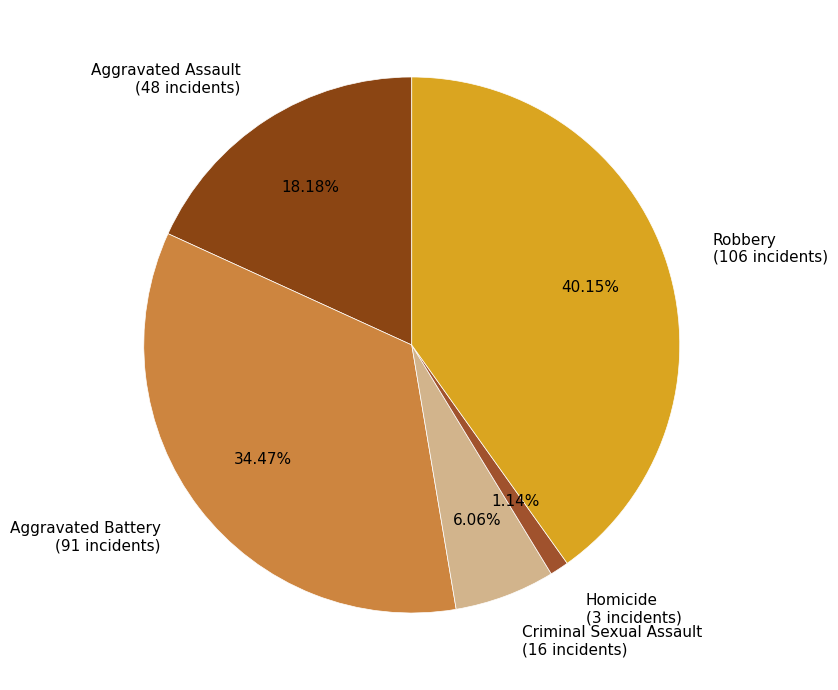

Is there any slice that represents more than half of the pie?

No